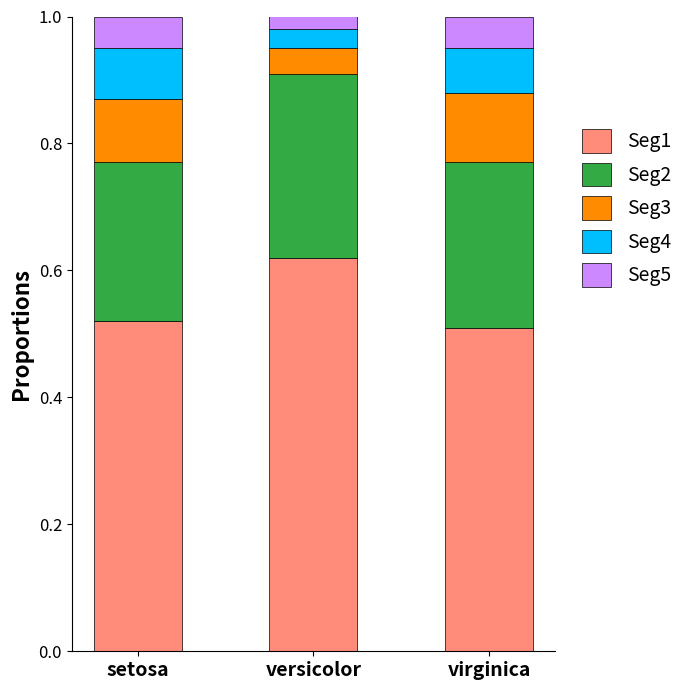

What is the total value across all series at versicolor?

1.0